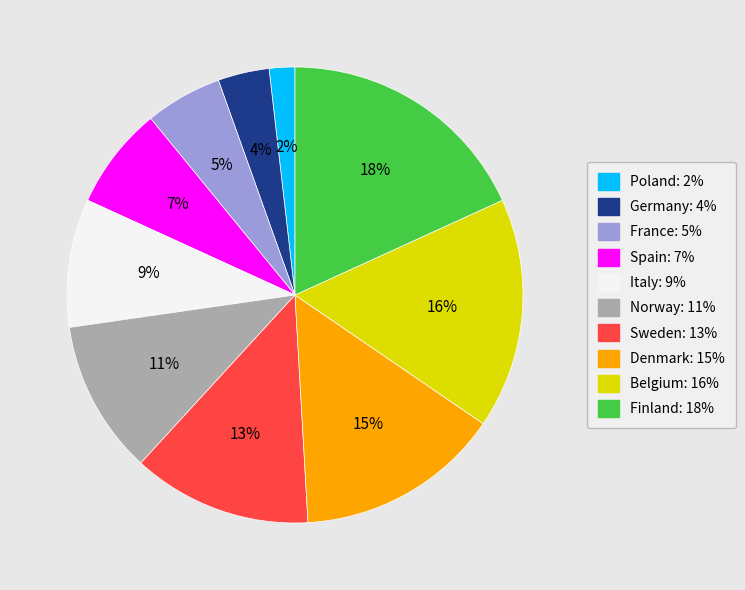

Rank the categories by value from lowest to highest.

Poland, Germany, France, Spain, Italy, Norway, Sweden, Denmark, Belgium, Finland